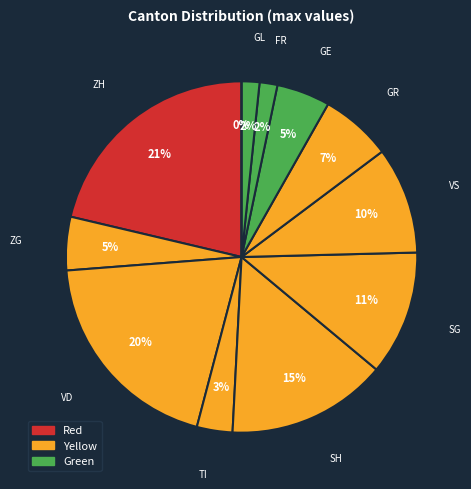

To the nearest percent, what is the combined percentage of SG and SH?

26%